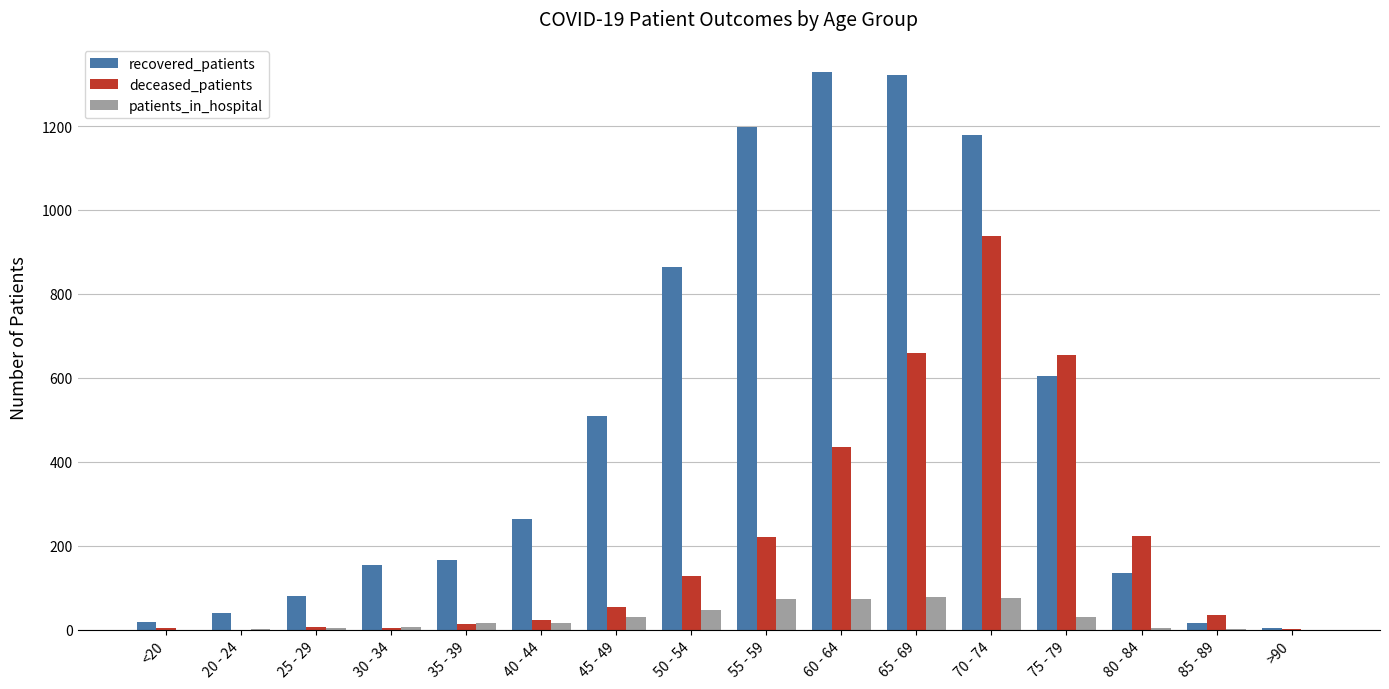

Is it true that recovered_patients equals 110 at 35 - 39?

False